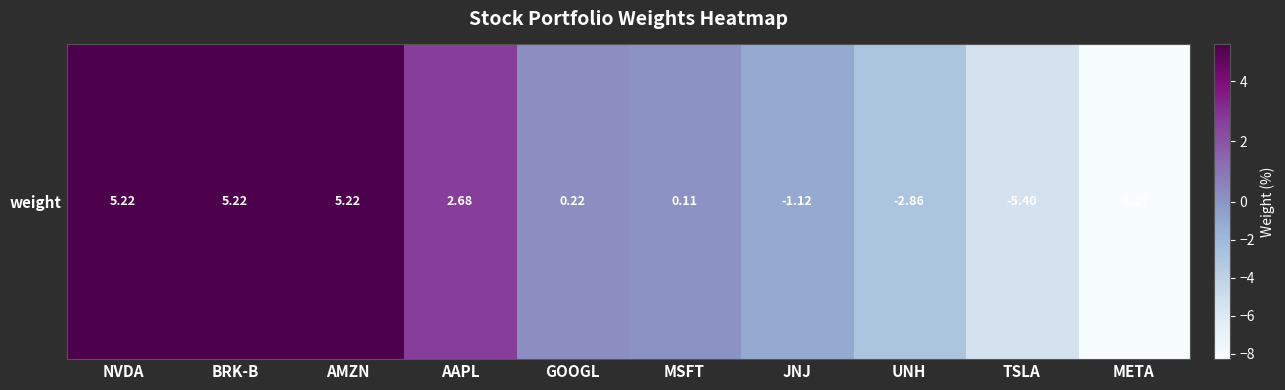

What is the maximum value shown in the chart?

5.2